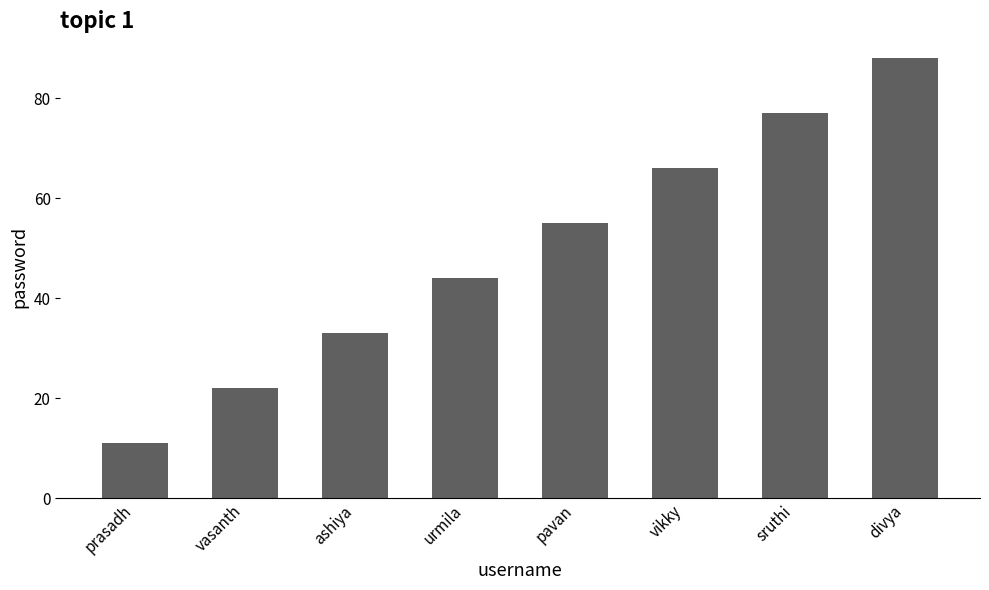

Reading left to right, what are all the values shown in this chart?

11	22	33	44	55	66	77	88